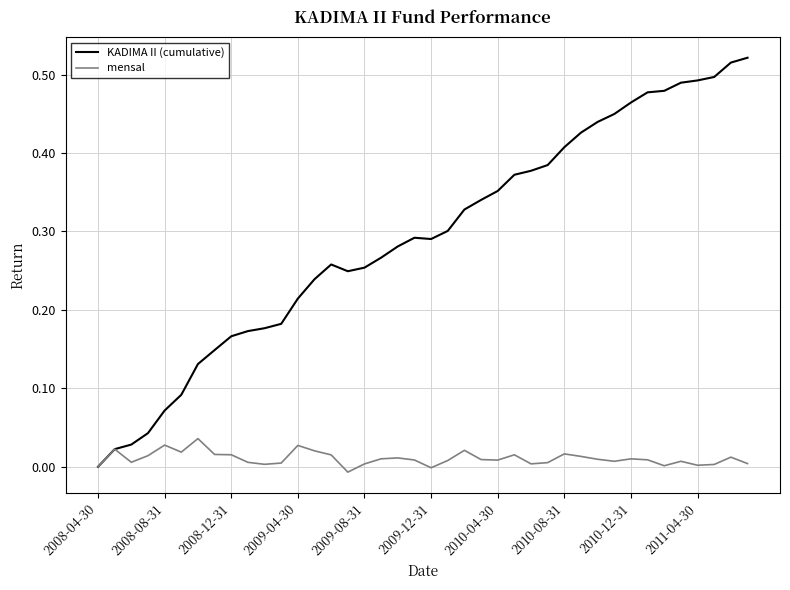

Rank the series by their maximum value, from lowest to highest.

mensal, KADIMA II (cumulative)